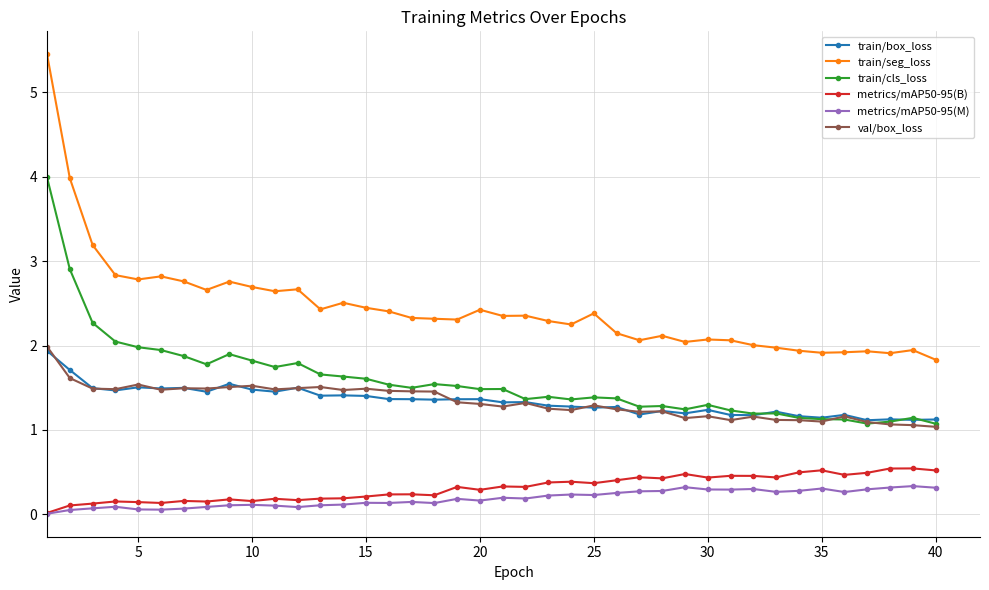

At how many categories does at least one series exceed 0?

40